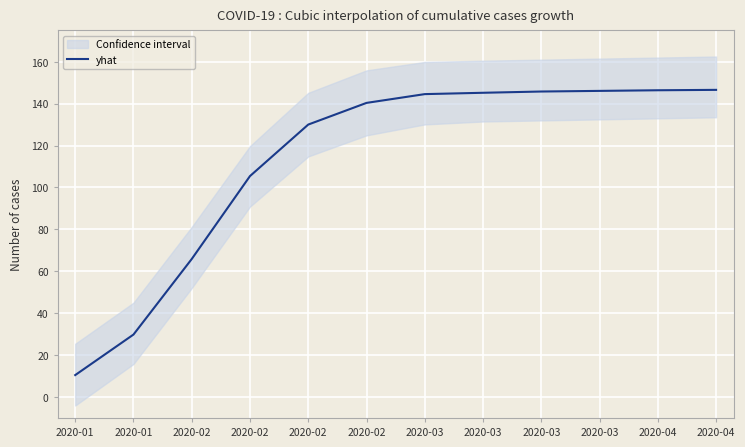

What is the difference between the values at 2020-04 and 2020-04?

0.2